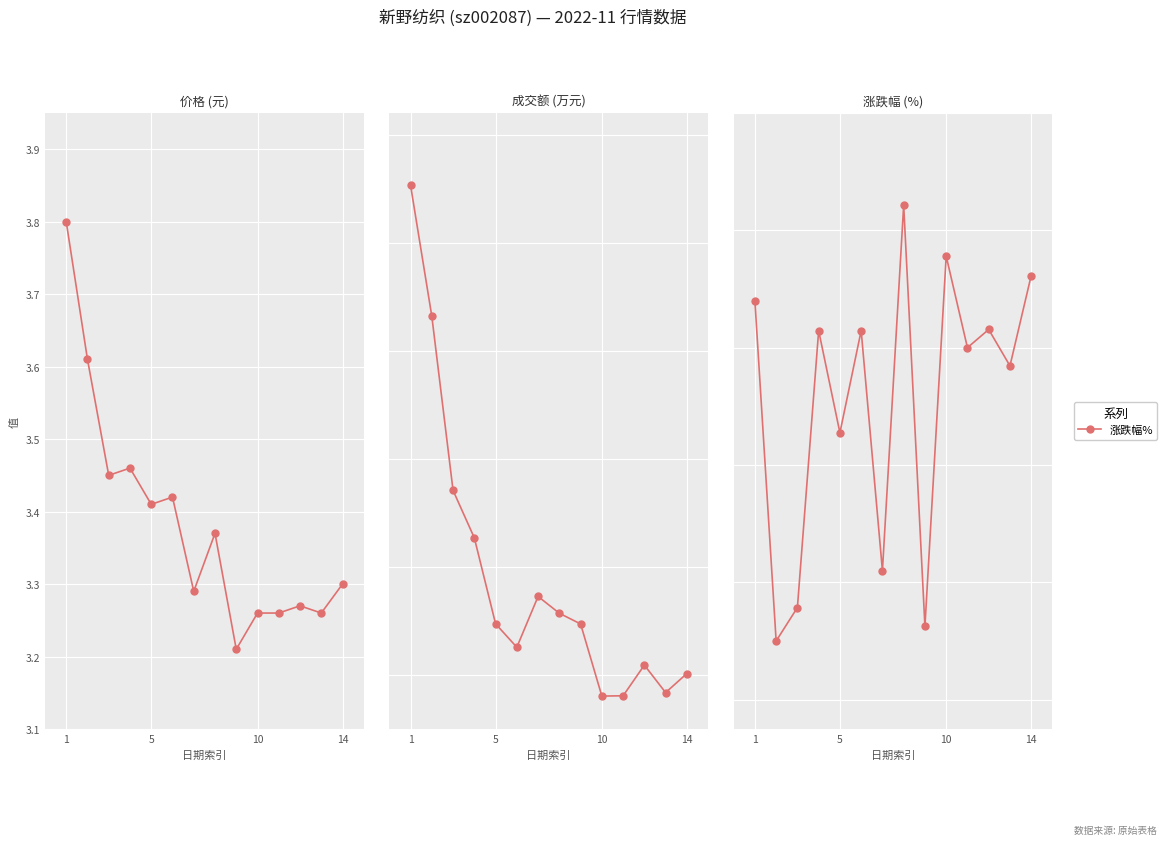

The value of 成交额(万元) at 14 is 22688.0. True or false?

True